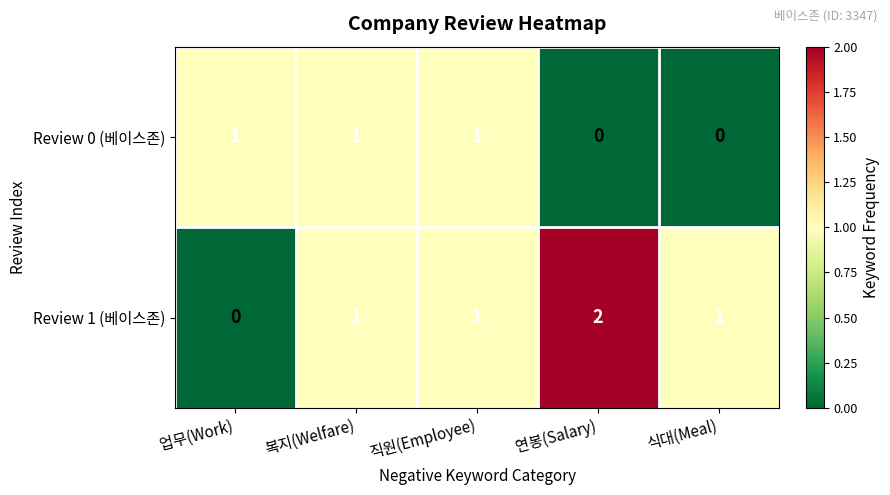

What is the sum of all Review 0 (베이스존) values?

3